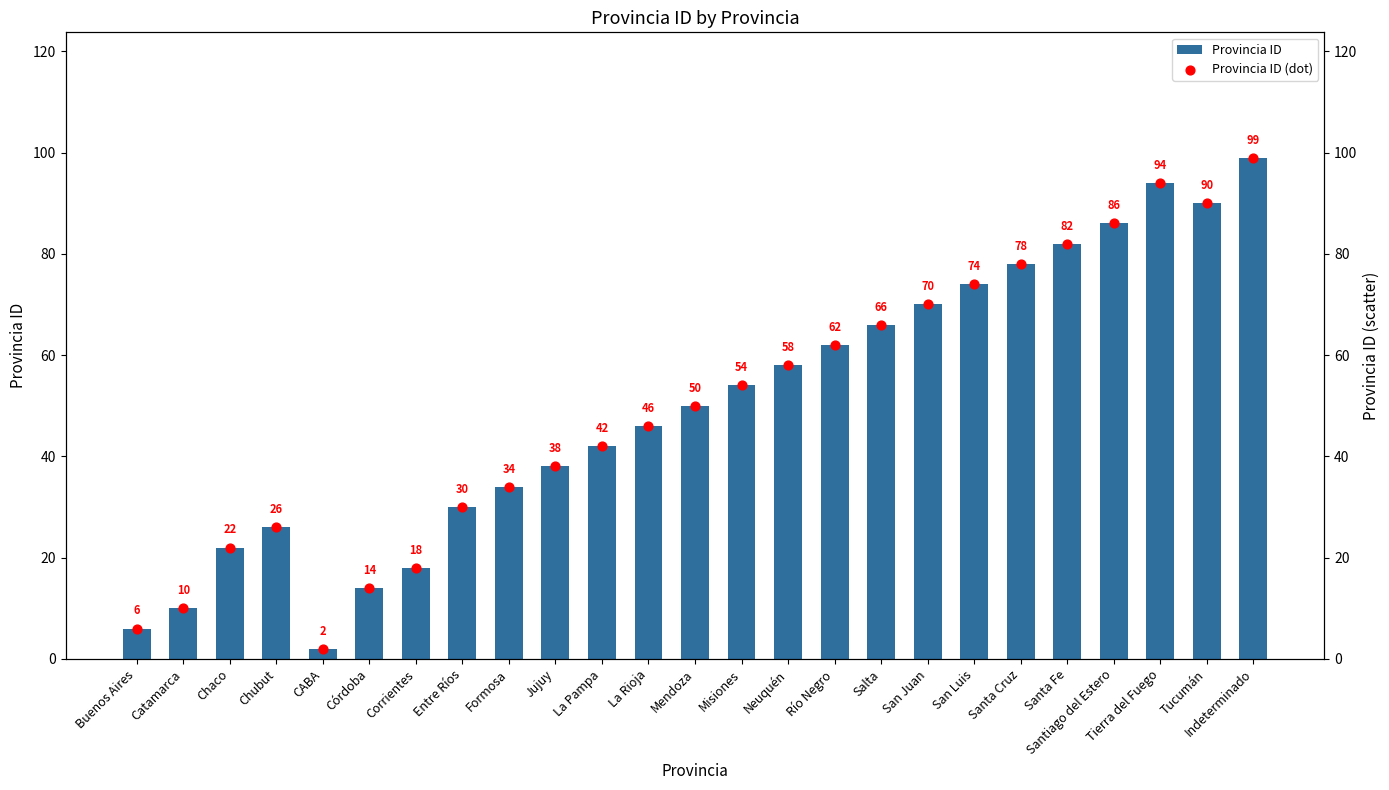

Which series contains the highest Y value?

Provincia ID